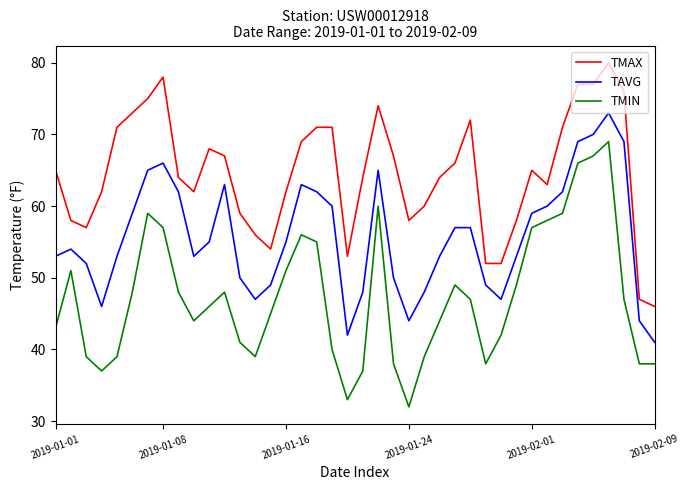

List the series in order of their overall mean, highest first.

TMAX, TAVG, TMIN